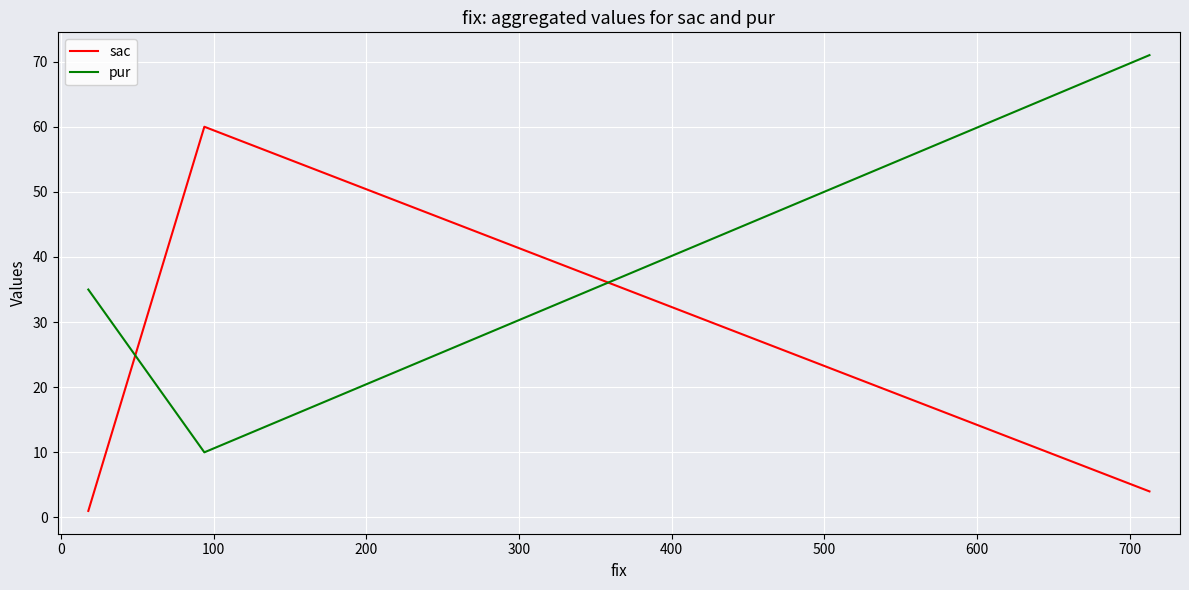

How many data points does each series have?

3